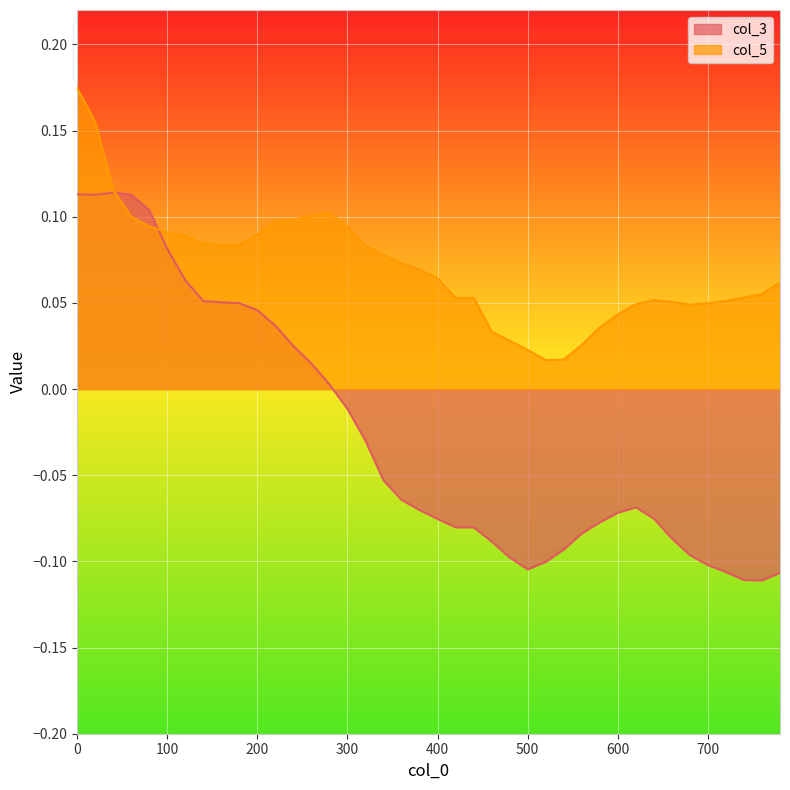

True or false: col_5 and col_3 intersect in this chart.

True